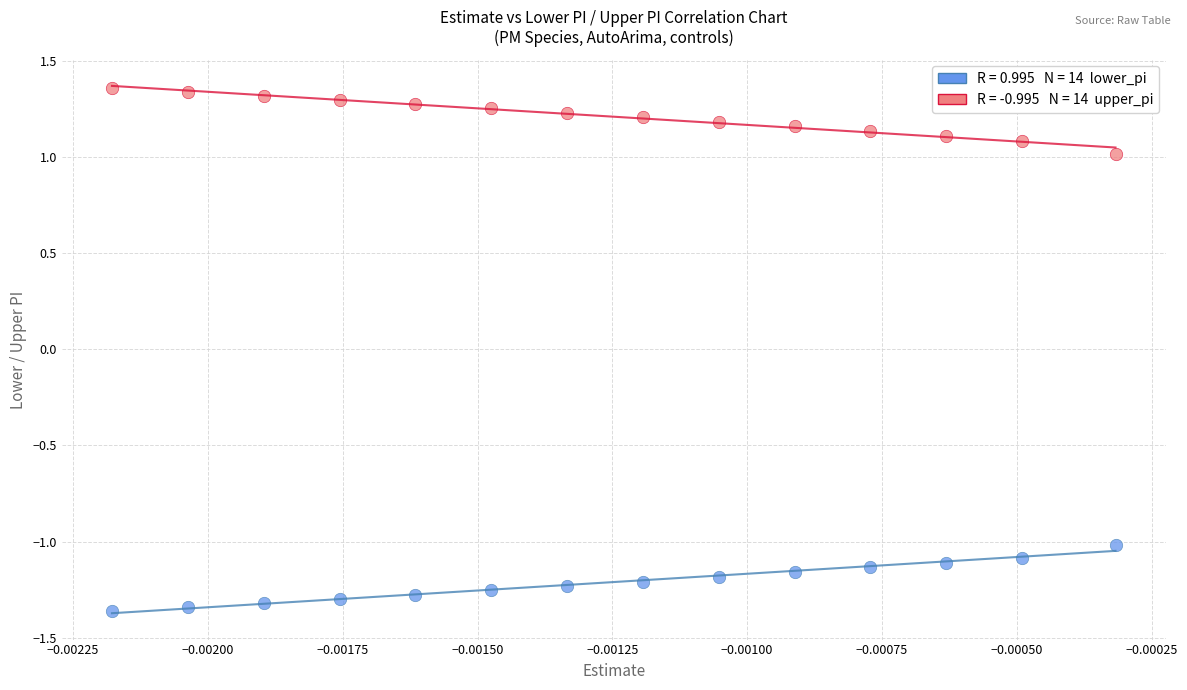

How many points are shown in the scatter plot?

28